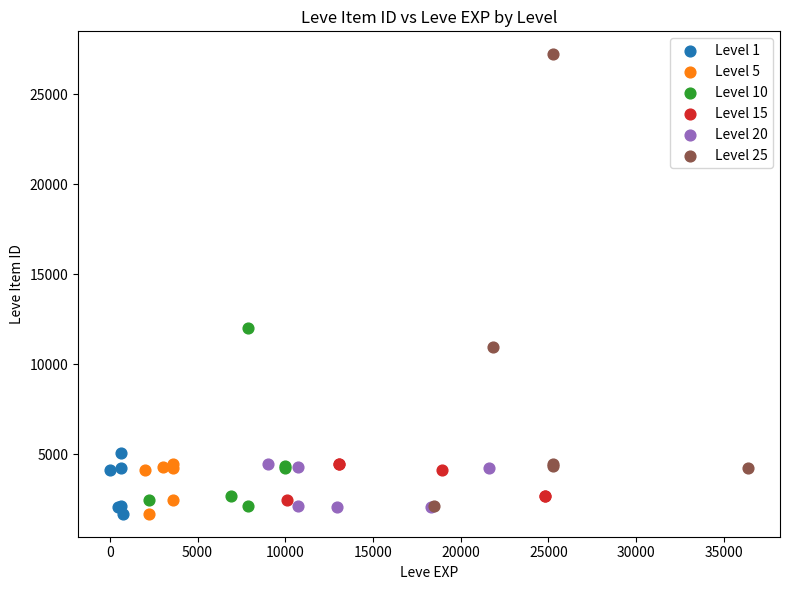

Which series has the widest spread of Y values?

Level 25